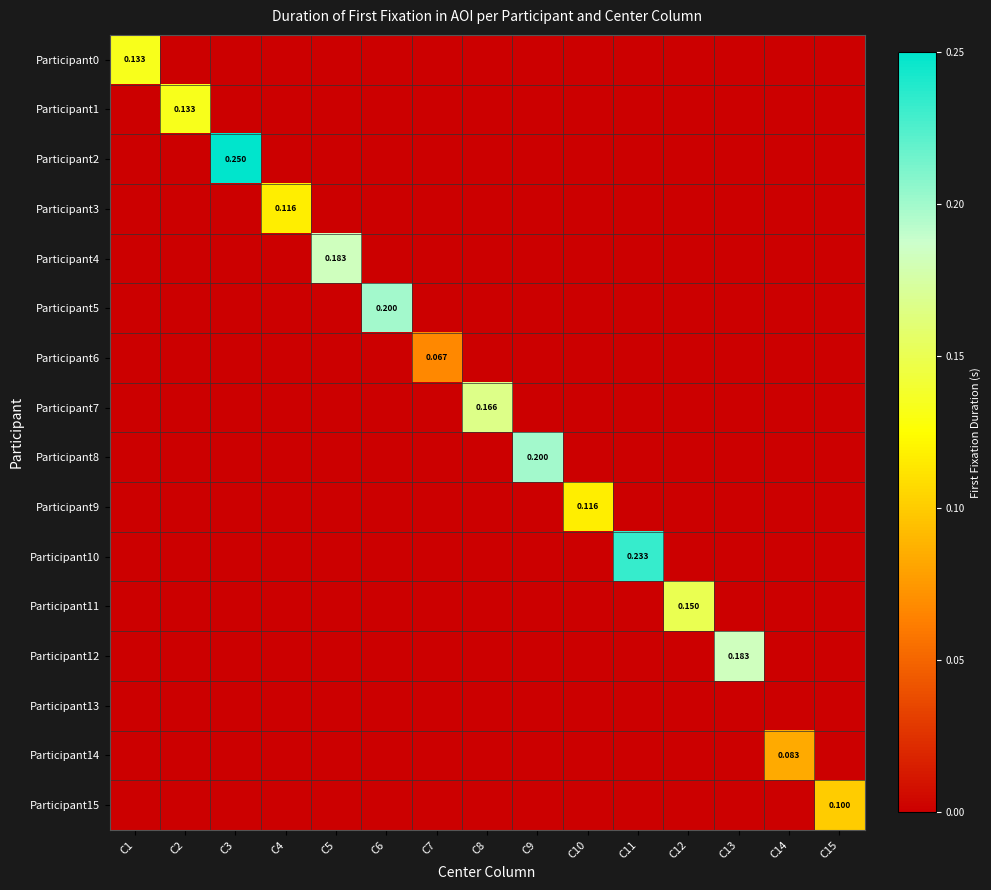

Which category has the highest value across all series?

C3